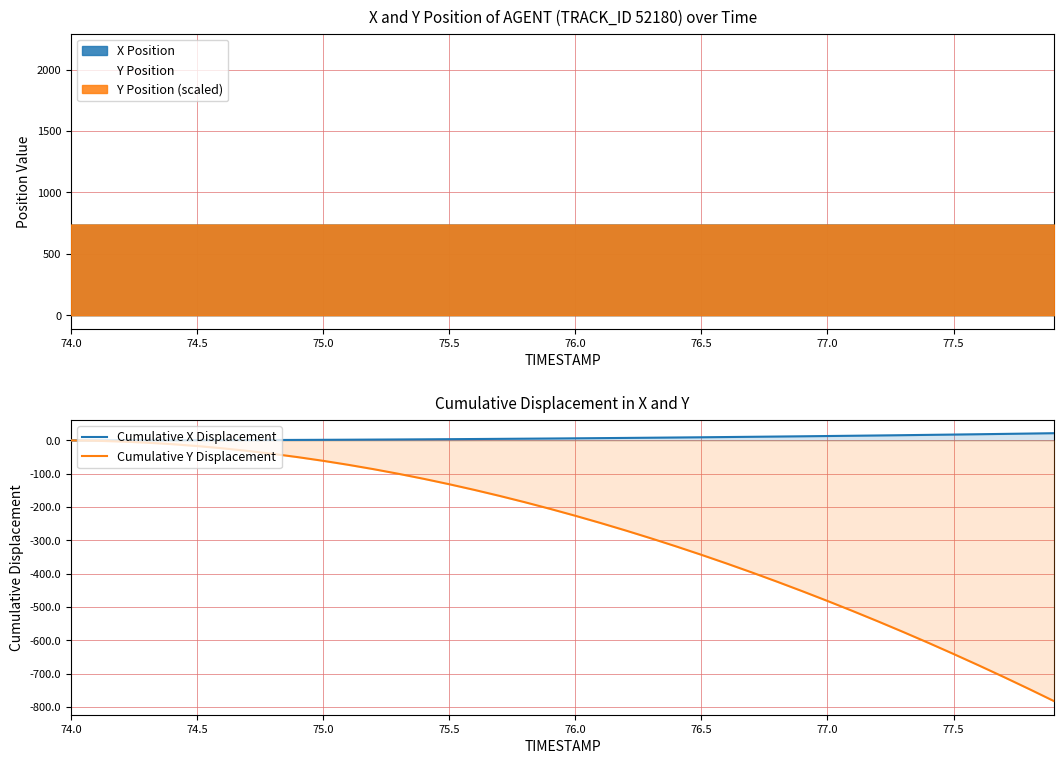

What is the minimum value for Cumulative Y Displacement?

-783.3